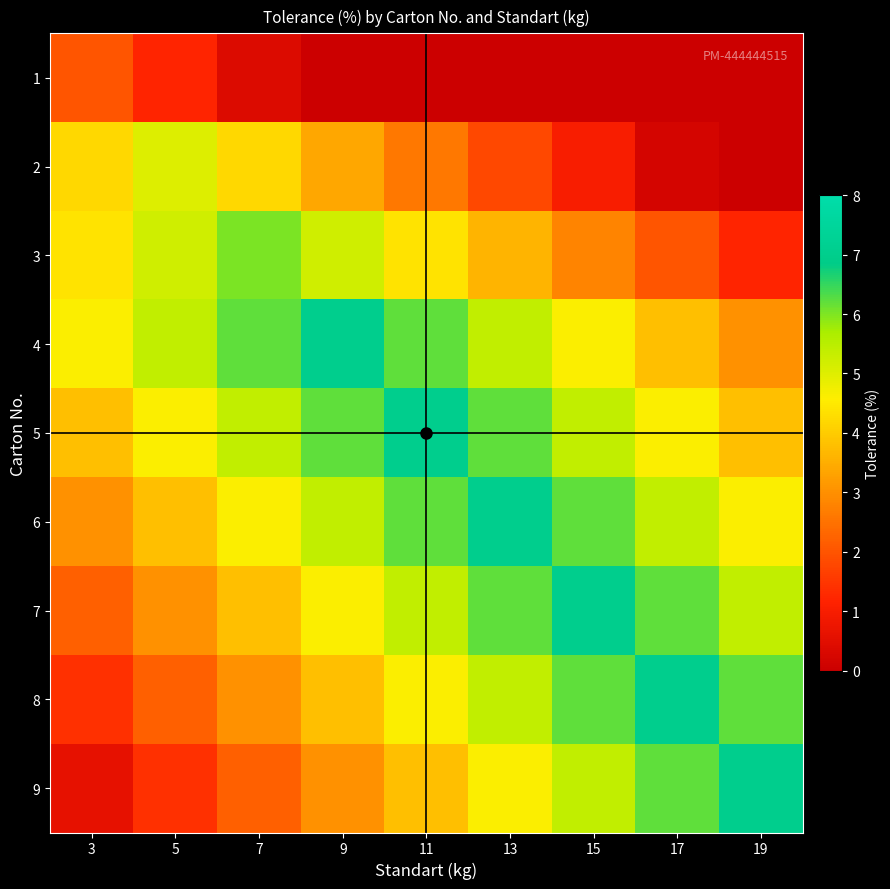

Which category has the lowest value across all series?

9